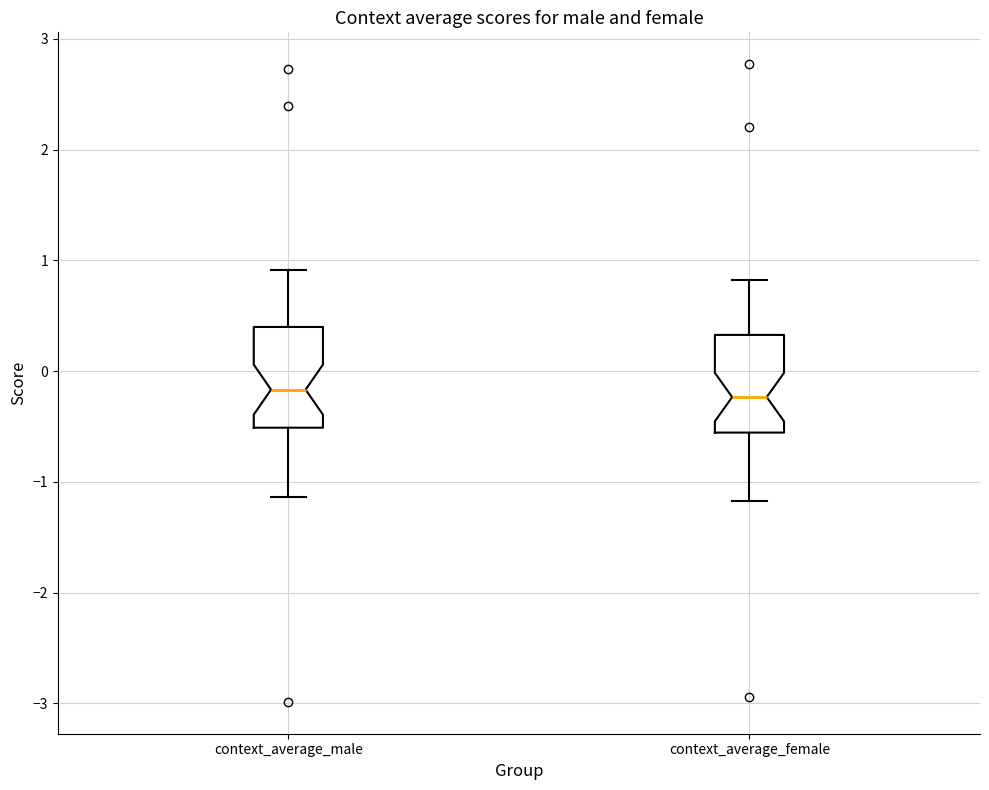

Where is the upper edge of the box for context_average_female on the y-axis? The values are not printed on the chart, so give them approximately, as read against the axis.

0.3